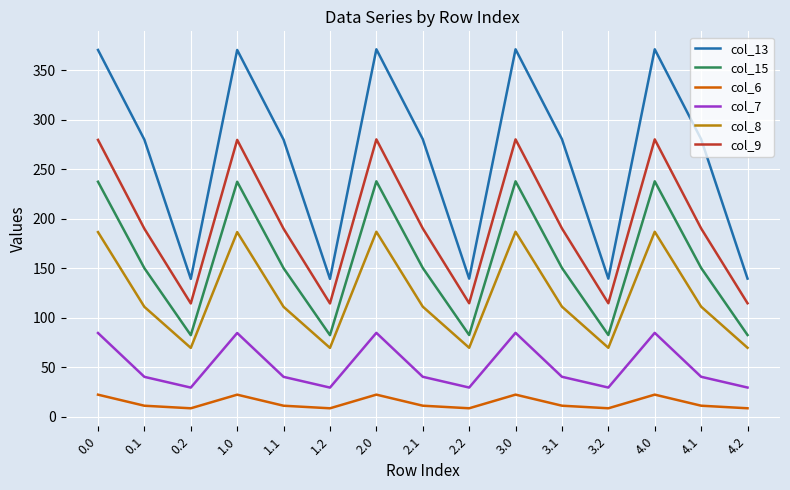

List the series in order of their peak value, highest first.

col_13, col_9, col_15, col_8, col_7, col_6